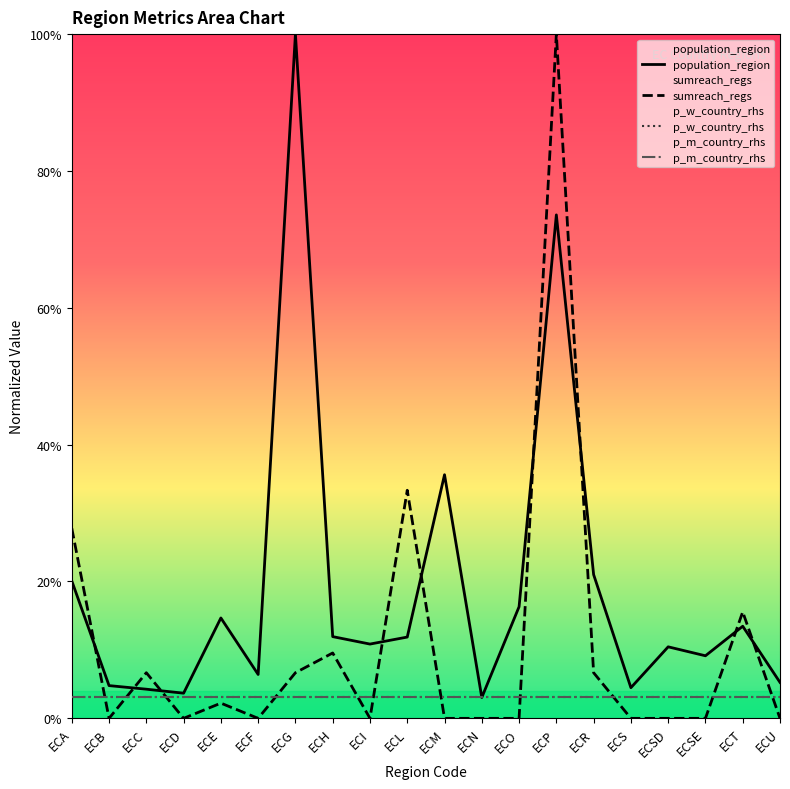

At how many categories does at least one series exceed 0?

20